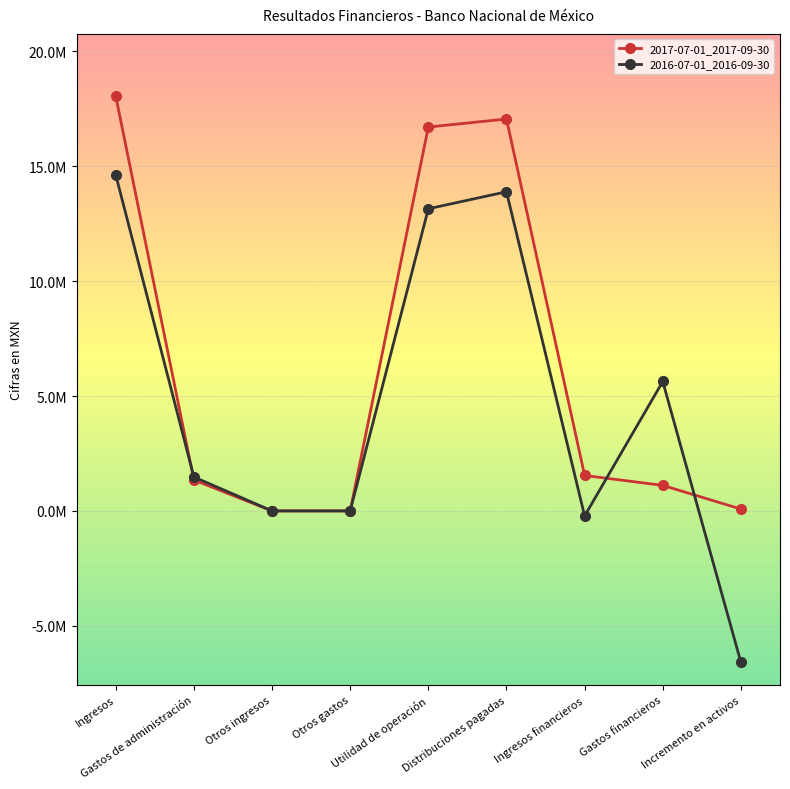

What are all the series names shown in the legend?

2017-07-01_2017-09-30, 2016-07-01_2016-09-30